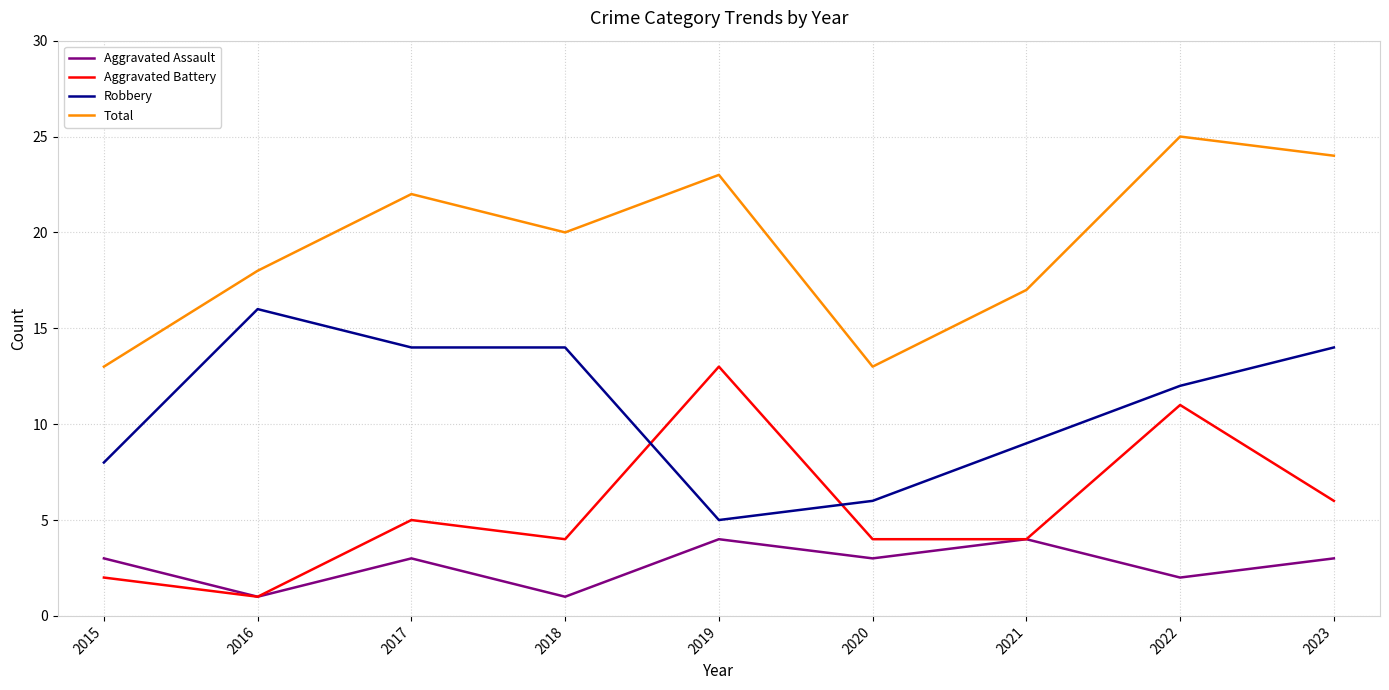

Which label corresponds to the largest value in the chart?

2022